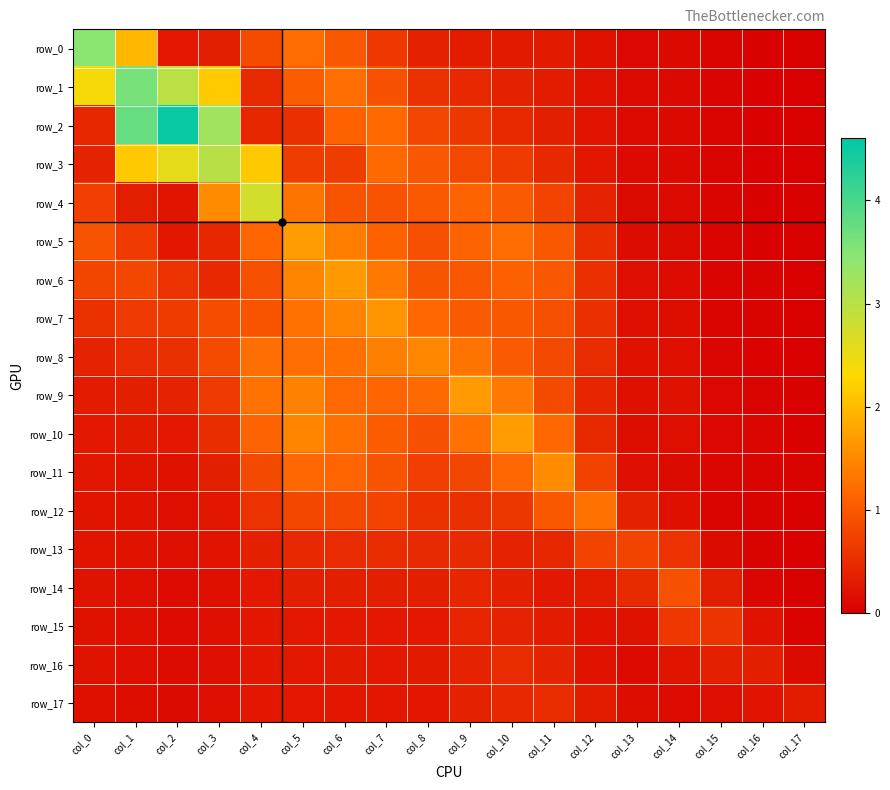

Reading left to right, what are all the values shown in this chart?

row_0: col_0=3.5	col_1=2.0	col_2=0.3	col_3=0.3	col_4=0.8	col_5=1.2	col_6=1.0	col_7=0.6	col_8=0.4	col_9=0.3	col_10=0.3	col_11=0.3	col_12=0.2	col_13=0.1	col_14=0.1	col_15=0.1	col_16=0.0	col_17=0.0
row_1: col_0=2.4	col_1=3.6	col_2=3.0	col_3=2.2	col_4=0.5	col_5=1.0	col_6=1.2	col_7=0.9	col_8=0.6	col_9=0.5	col_10=0.4	col_11=0.3	col_12=0.2	col_13=0.1	col_14=0.1	col_15=0.1	col_16=0.0	col_17=0.0
row_2: col_0=0.4	col_1=3.8	col_2=4.5	col_3=3.2	col_4=0.4	col_5=0.5	col_6=1.1	col_7=1.2	col_8=0.8	col_9=0.6	col_10=0.5	col_11=0.3	col_12=0.2	col_13=0.1	col_14=0.1	col_15=0.1	col_16=0.0	col_17=0.0
row_3: col_0=0.4	col_1=2.1	col_2=2.6	col_3=3.0	col_4=2.1	col_5=0.7	col_6=0.7	col_7=1.2	col_8=1.0	col_9=0.8	col_10=0.7	col_11=0.5	col_12=0.3	col_13=0.1	col_14=0.1	col_15=0.1	col_16=0.0	col_17=0.0
row_4: col_0=0.7	col_1=0.3	col_2=0.2	col_3=1.5	col_4=2.7	col_5=1.3	col_6=1.0	col_7=0.9	col_8=1.0	col_9=1.1	col_10=1.0	col_11=0.8	col_12=0.4	col_13=0.1	col_14=0.1	col_15=0.1	col_16=0.0	col_17=0.0
row_5: col_0=0.9	col_1=0.7	col_2=0.3	col_3=0.4	col_4=1.2	col_5=1.7	col_6=1.4	col_7=1.1	col_8=0.9	col_9=1.1	col_10=1.2	col_11=1.0	col_12=0.5	col_13=0.2	col_14=0.1	col_15=0.1	col_16=0.0	col_17=0.0
row_6: col_0=0.8	col_1=0.8	col_2=0.6	col_3=0.5	col_4=0.9	col_5=1.5	col_6=1.7	col_7=1.4	col_8=1.0	col_9=1.0	col_10=1.1	col_11=1.0	col_12=0.5	col_13=0.2	col_14=0.1	col_15=0.1	col_16=0.0	col_17=0.0
row_7: col_0=0.6	col_1=0.7	col_2=0.7	col_3=0.9	col_4=1.0	col_5=1.3	col_6=1.5	col_7=1.6	col_8=1.2	col_9=1.0	col_10=1.0	col_11=0.9	col_12=0.6	col_13=0.2	col_14=0.2	col_15=0.1	col_16=0.0	col_17=0.0
row_8: col_0=0.4	col_1=0.5	col_2=0.5	col_3=0.9	col_4=1.2	col_5=1.2	col_6=1.3	col_7=1.4	col_8=1.5	col_9=1.3	col_10=1.0	col_11=0.8	col_12=0.5	col_13=0.2	col_14=0.2	col_15=0.1	col_16=0.0	col_17=0.0
row_9: col_0=0.3	col_1=0.4	col_2=0.4	col_3=0.7	col_4=1.3	col_5=1.4	col_6=1.2	col_7=1.1	col_8=1.2	col_9=1.7	col_10=1.3	col_11=0.8	col_12=0.4	col_13=0.2	col_14=0.2	col_15=0.1	col_16=0.1	col_17=0.0
row_10: col_0=0.3	col_1=0.3	col_2=0.3	col_3=0.5	col_4=1.1	col_5=1.5	col_6=1.3	col_7=1.1	col_8=0.9	col_9=1.3	col_10=1.7	col_11=1.2	col_12=0.5	col_13=0.2	col_14=0.2	col_15=0.1	col_16=0.1	col_17=0.0
row_11: col_0=0.3	col_1=0.2	col_2=0.2	col_3=0.4	col_4=0.8	col_5=1.2	col_6=1.1	col_7=1.0	col_8=0.7	col_9=0.8	col_10=1.2	col_11=1.5	col_12=0.7	col_13=0.2	col_14=0.1	col_15=0.1	col_16=0.1	col_17=0.0
row_12: col_0=0.3	col_1=0.2	col_2=0.2	col_3=0.3	col_4=0.6	col_5=0.8	col_6=0.8	col_7=0.8	col_8=0.6	col_9=0.5	col_10=0.6	col_11=1.0	col_12=1.3	col_13=0.4	col_14=0.2	col_15=0.1	col_16=0.0	col_17=0.0
row_13: col_0=0.2	col_1=0.2	col_2=0.2	col_3=0.2	col_4=0.4	col_5=0.5	col_6=0.5	col_7=0.5	col_8=0.5	col_9=0.5	col_10=0.4	col_11=0.4	col_12=0.8	col_13=0.8	col_14=0.6	col_15=0.1	col_16=0.0	col_17=0.0
row_14: col_0=0.2	col_1=0.2	col_2=0.1	col_3=0.2	col_4=0.3	col_5=0.3	col_6=0.4	col_7=0.4	col_8=0.4	col_9=0.4	col_10=0.4	col_11=0.3	col_12=0.3	col_13=0.5	col_14=0.9	col_15=0.3	col_16=0.1	col_17=0.0
row_15: col_0=0.2	col_1=0.2	col_2=0.1	col_3=0.2	col_4=0.3	col_5=0.3	col_6=0.3	col_7=0.3	col_8=0.3	col_9=0.4	col_10=0.4	col_11=0.3	col_12=0.2	col_13=0.2	col_14=0.6	col_15=0.6	col_16=0.2	col_17=0.1
row_16: col_0=0.2	col_1=0.2	col_2=0.1	col_3=0.2	col_4=0.3	col_5=0.3	col_6=0.3	col_7=0.3	col_8=0.3	col_9=0.4	col_10=0.5	col_11=0.4	col_12=0.2	col_13=0.1	col_14=0.2	col_15=0.4	col_16=0.4	col_17=0.1
row_17: col_0=0.2	col_1=0.2	col_2=0.1	col_3=0.2	col_4=0.3	col_5=0.3	col_6=0.3	col_7=0.3	col_8=0.3	col_9=0.4	col_10=0.5	col_11=0.5	col_12=0.3	col_13=0.2	col_14=0.1	col_15=0.2	col_16=0.2	col_17=0.3